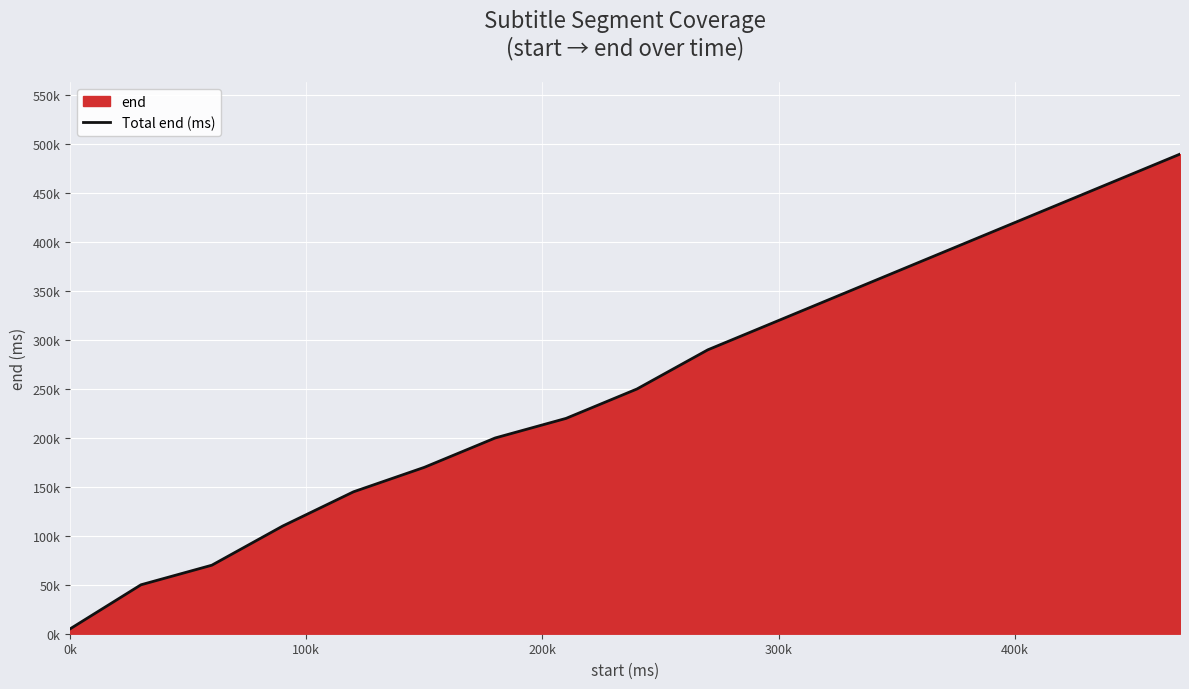

Does the chart display data point markers on the line(s)?

No